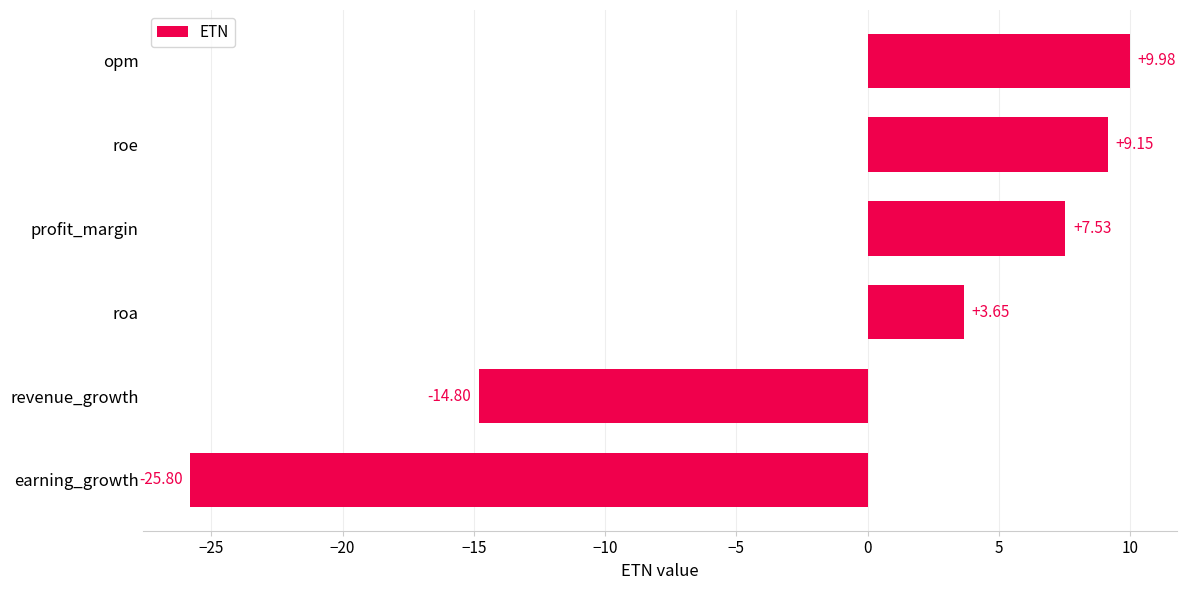

Which has a higher value, earning_growth or opm?

opm